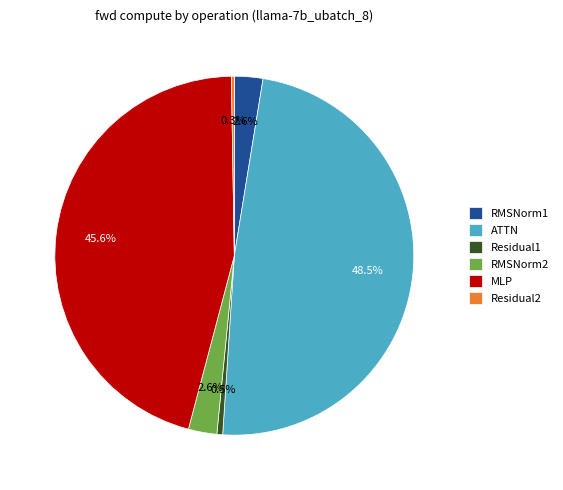

Do ATTN and RMSNorm2 together represent more than half of the pie?

Yes